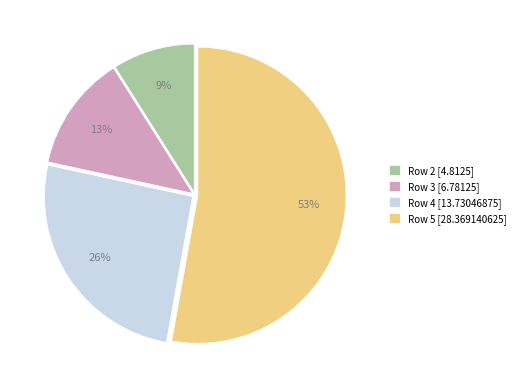

Rank the categories by value from highest to lowest.

Row 5, Row 4, Row 3, Row 2